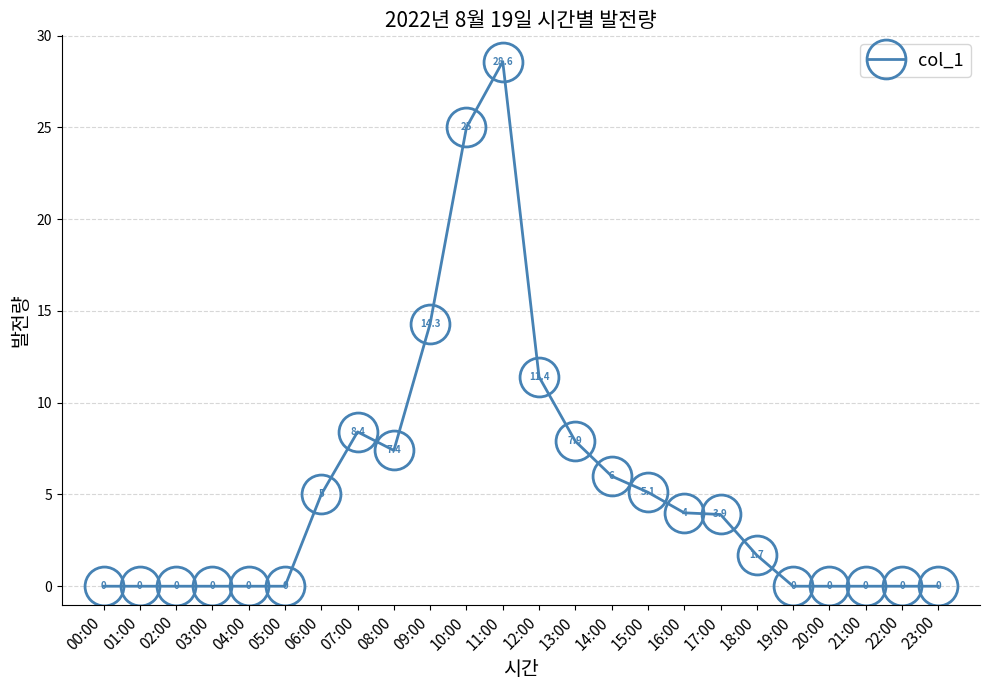

How many interior local peaks (higher than both neighbors) does the data have?

2